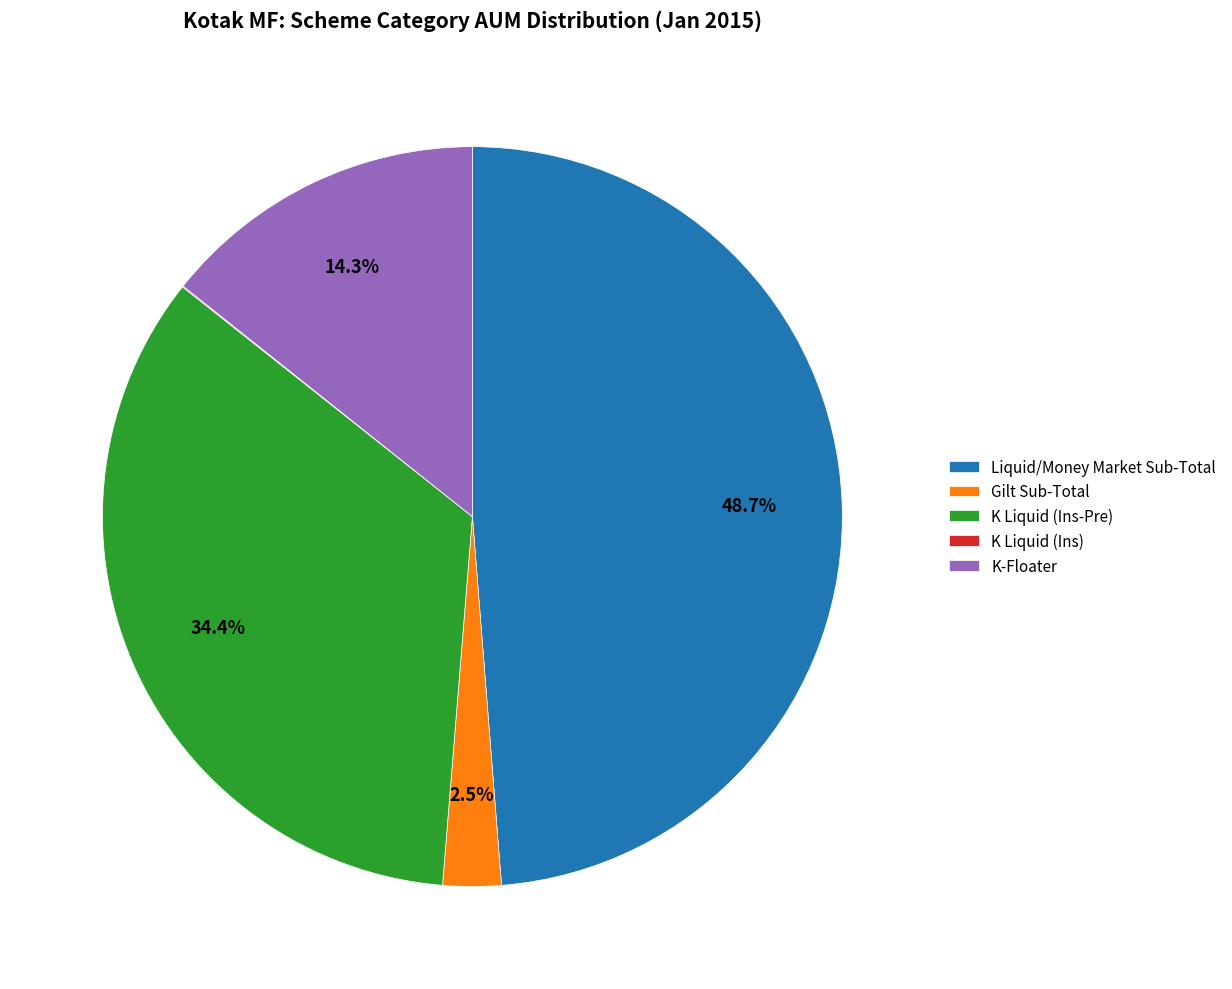

Combined, what portion of the pie is Gilt Sub-Total and K Liquid (Ins-Pre)?

36.9%